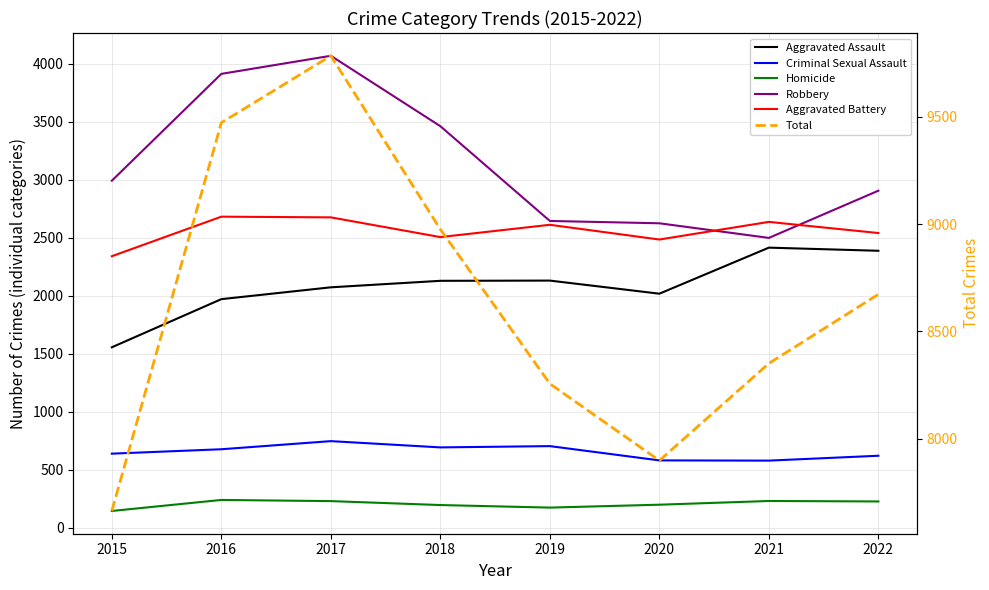

What is the lowest value of the Criminal Sexual Assault series?

577